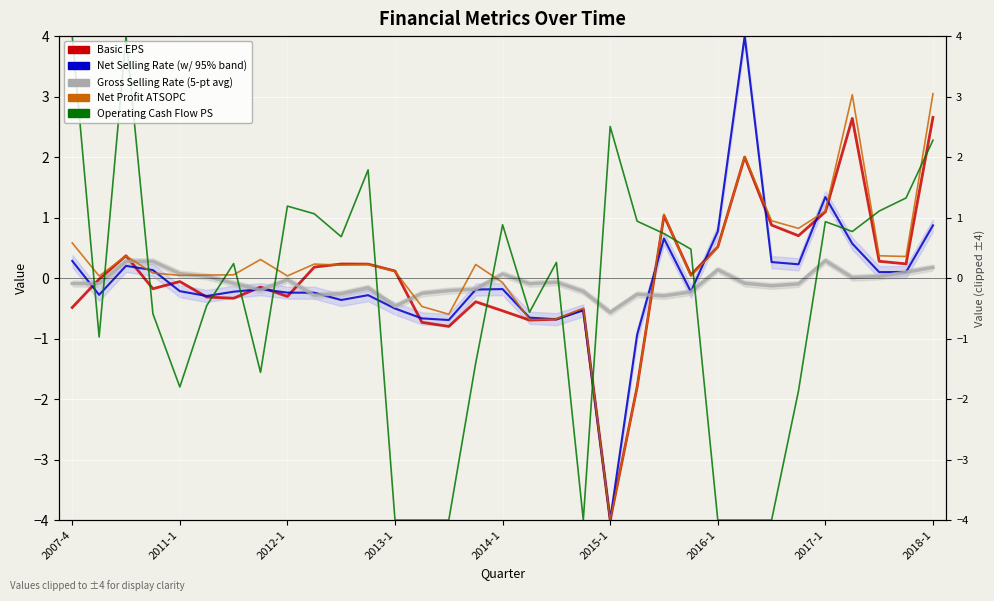

What is the difference between the maximum and minimum values in the net_selling_rate series?

8.0